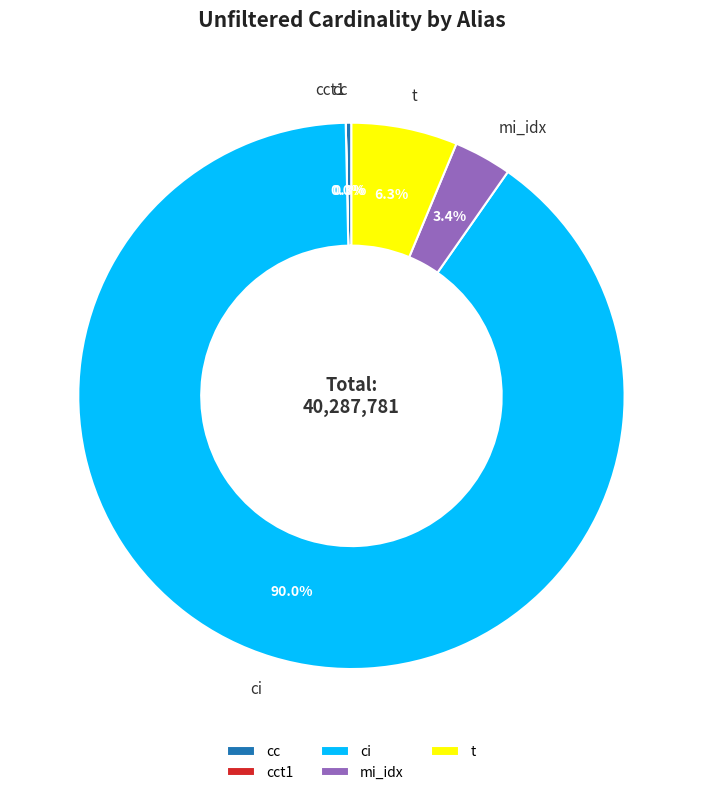

Which category has the biggest portion of the pie?

ci